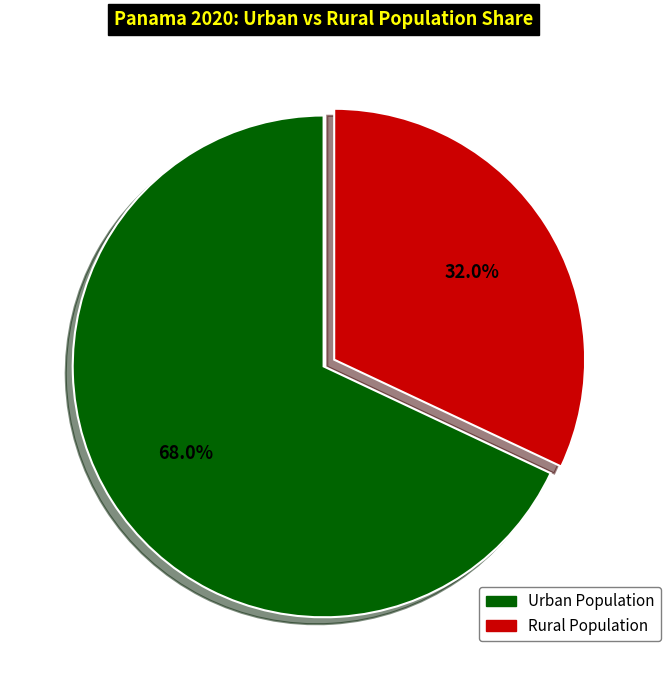

Which slice is the smallest?

Rural Population